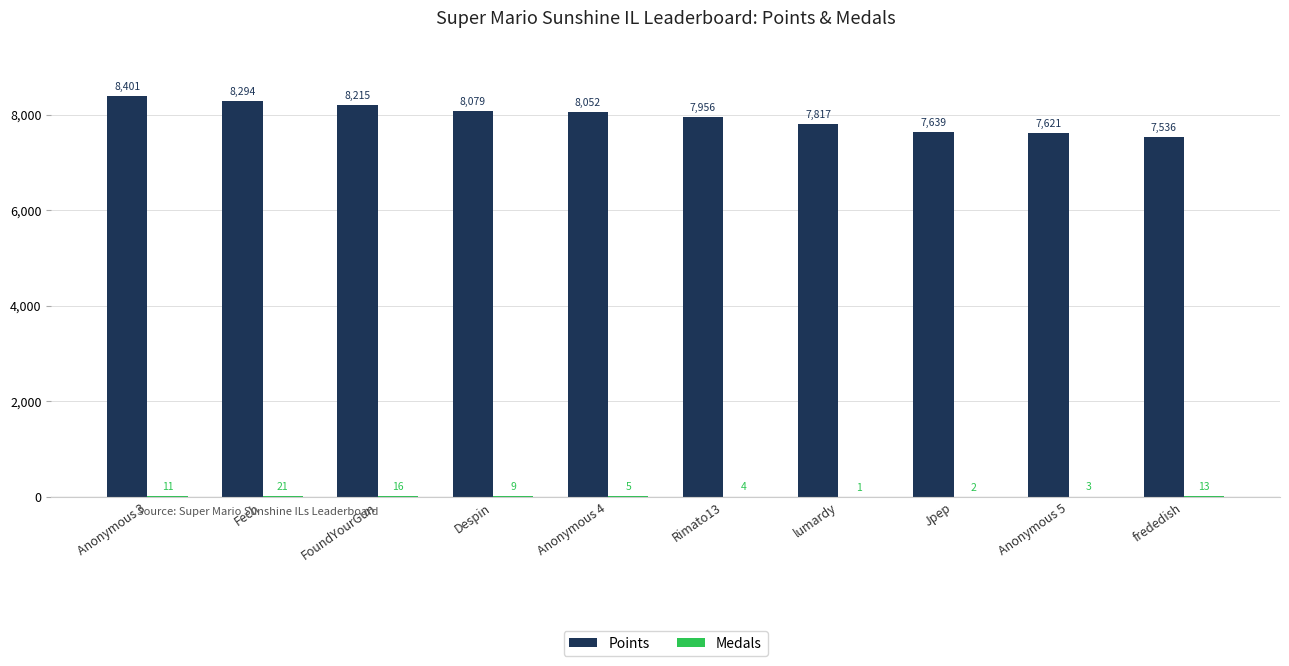

Is it true that Points equals 8215 at FoundYourGun?

True